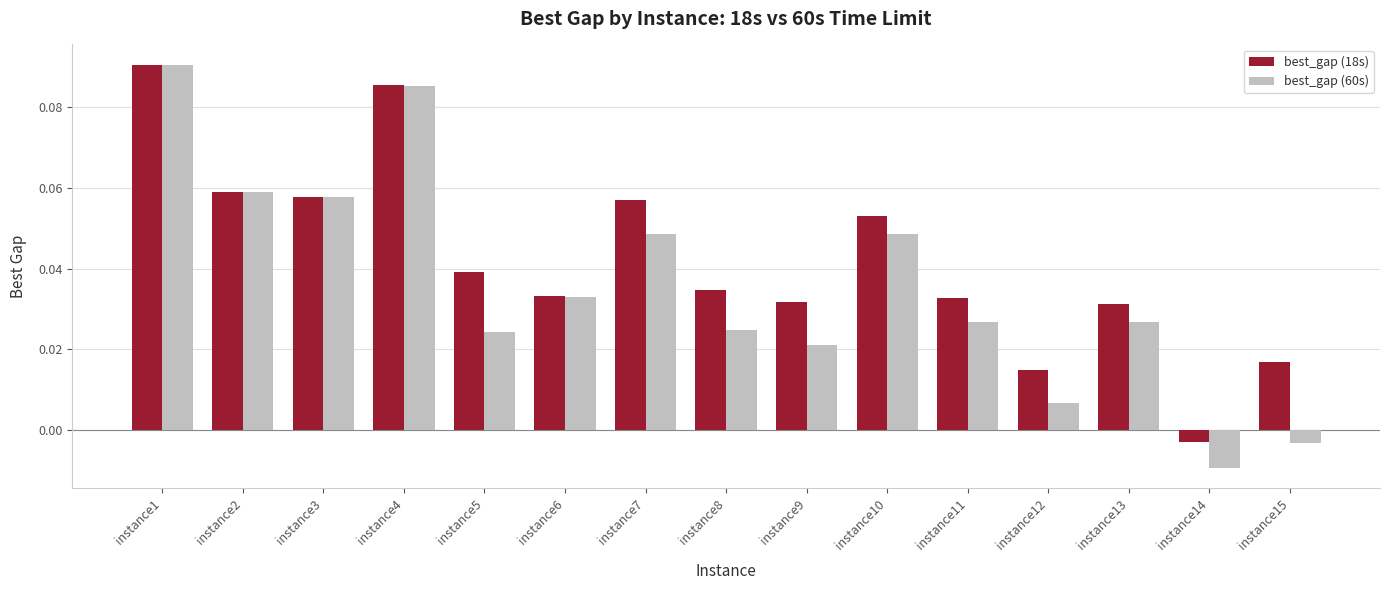

At which label does best_gap (18s) reach its peak?

instance1